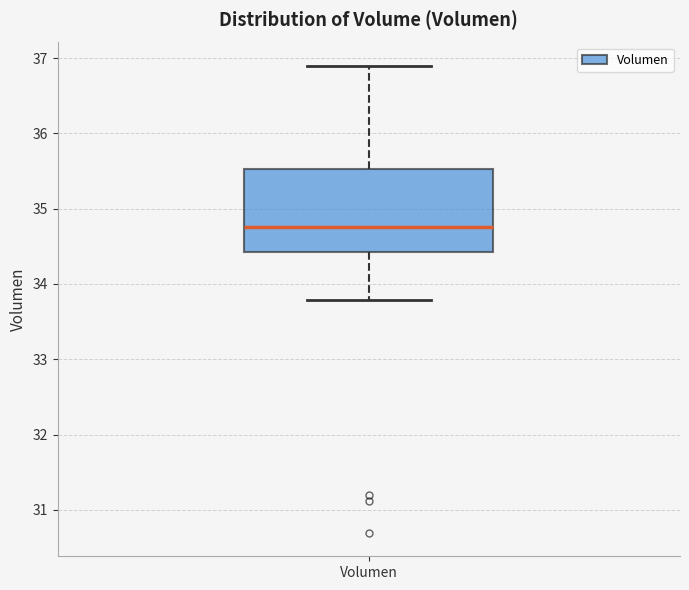

Transcribe this box plot: give where the median line is, the range the box spans, and where the two whiskers end, as read against the y-axis. The values are not printed on the chart, so give them approximately, as read against the axis.

median 34.8, box 34.4 to 35.5, whiskers 33.8 to 36.9